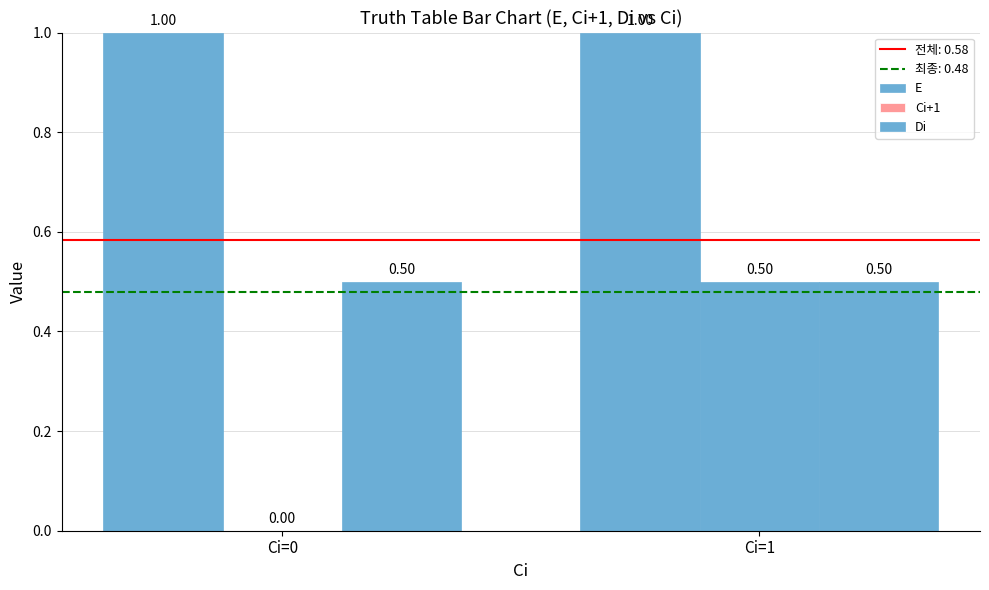

Is the value of Ci+1 at Ci=0 greater than the value of Di at Ci=1?

No